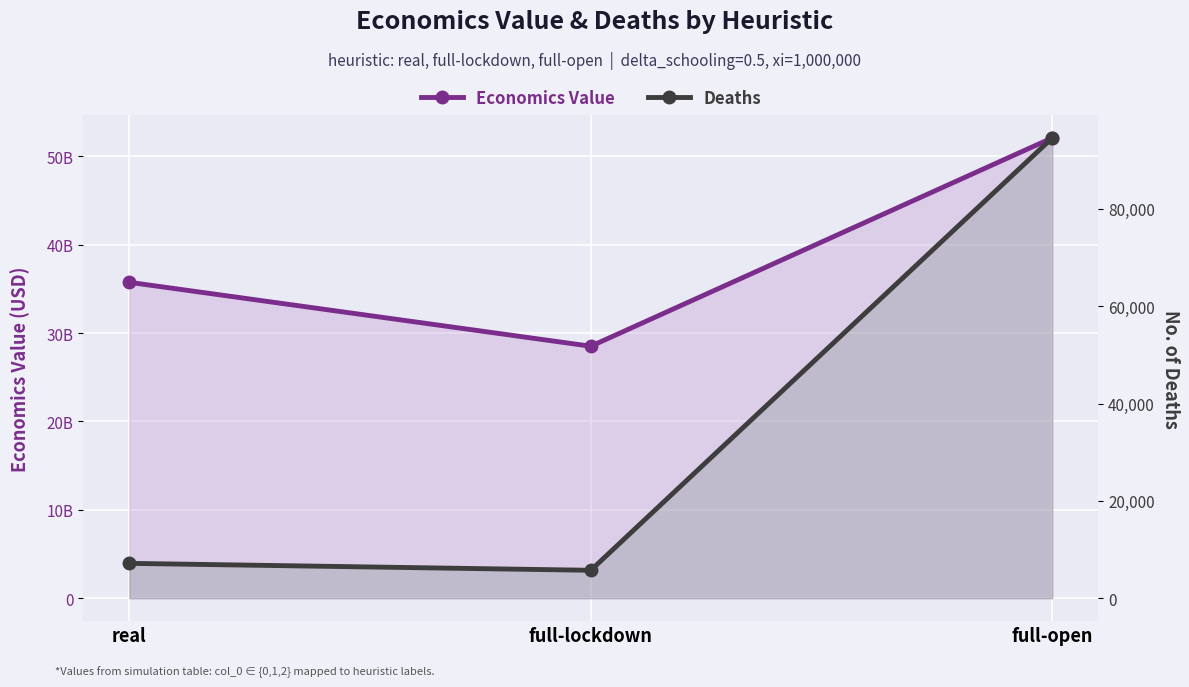

What is the value of the Economics Value point at the 1st from the left?

35749531208.9